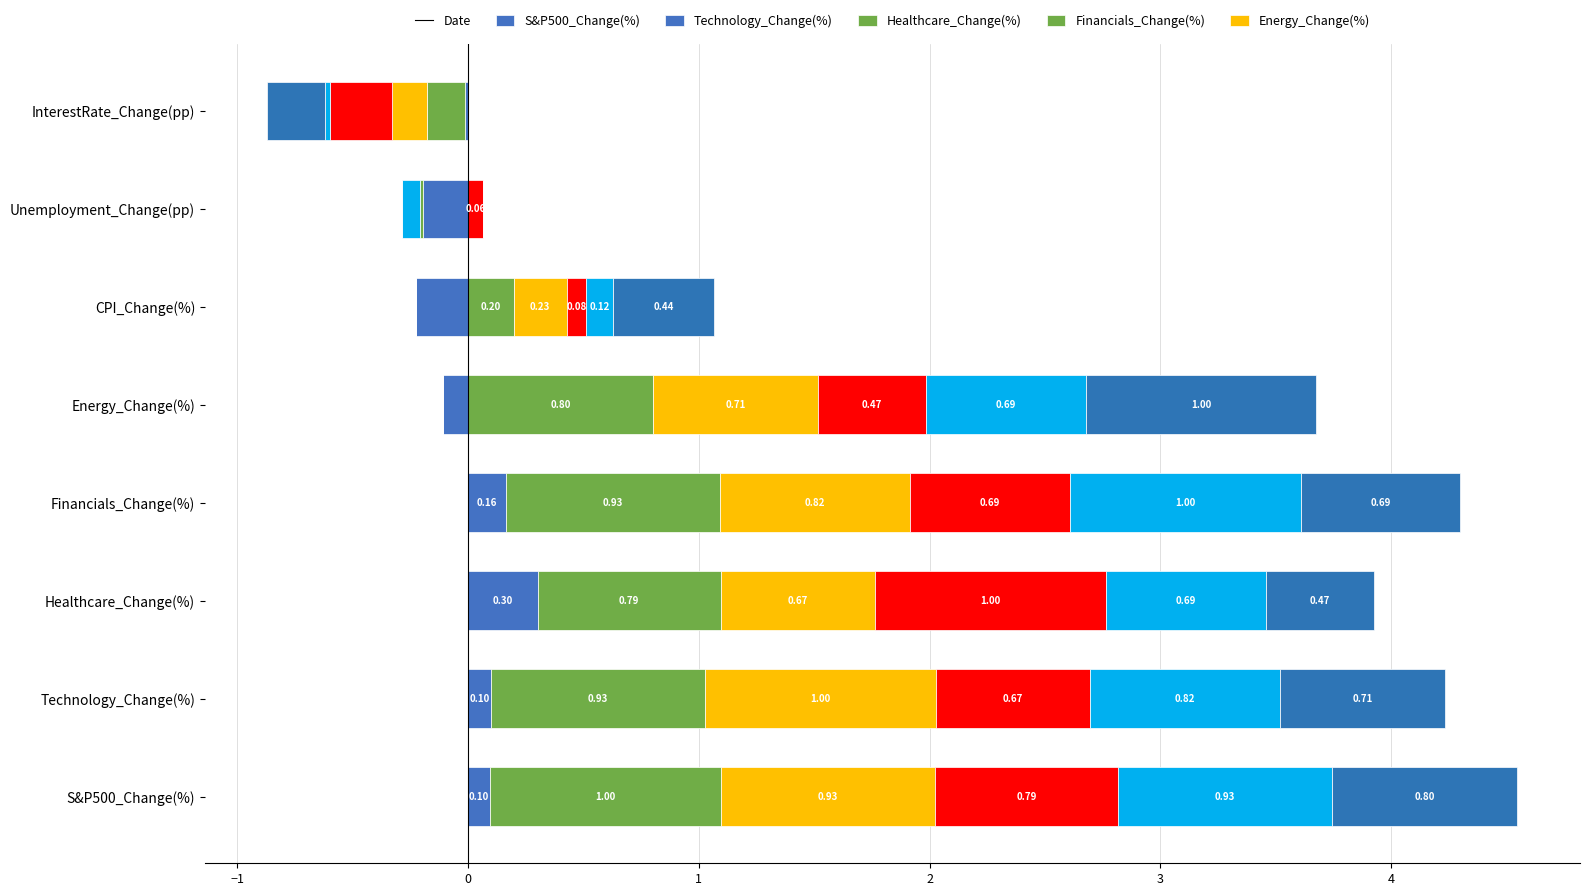

List the series in order of their peak value, lowest first.

Date, Technology_Change(%), S&P500_Change(%), Healthcare_Change(%), Financials_Change(%), Energy_Change(%)